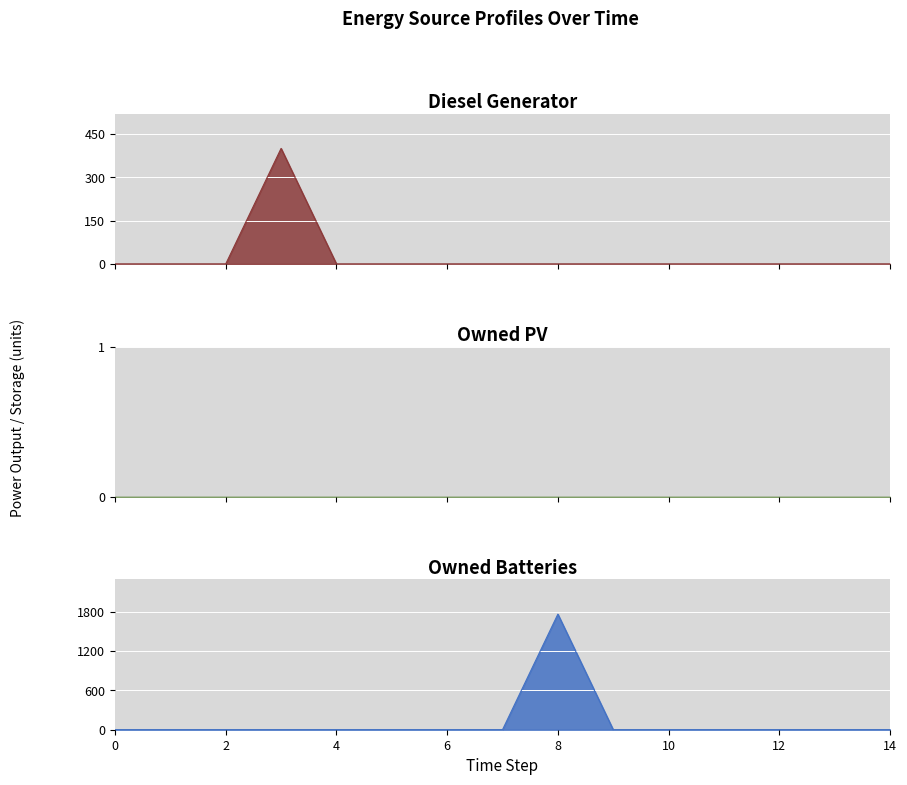

True or false: Diesel Generator and Owned Batteries intersect in this chart.

False